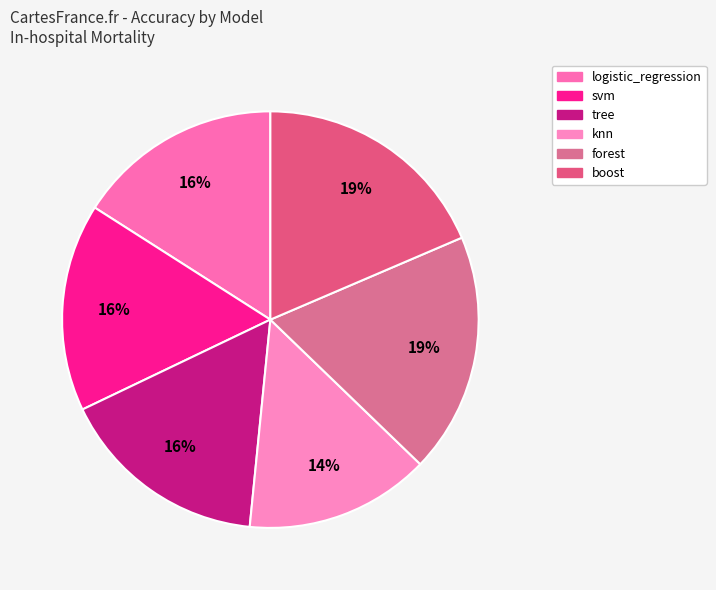

How many segments does this pie chart have?

6